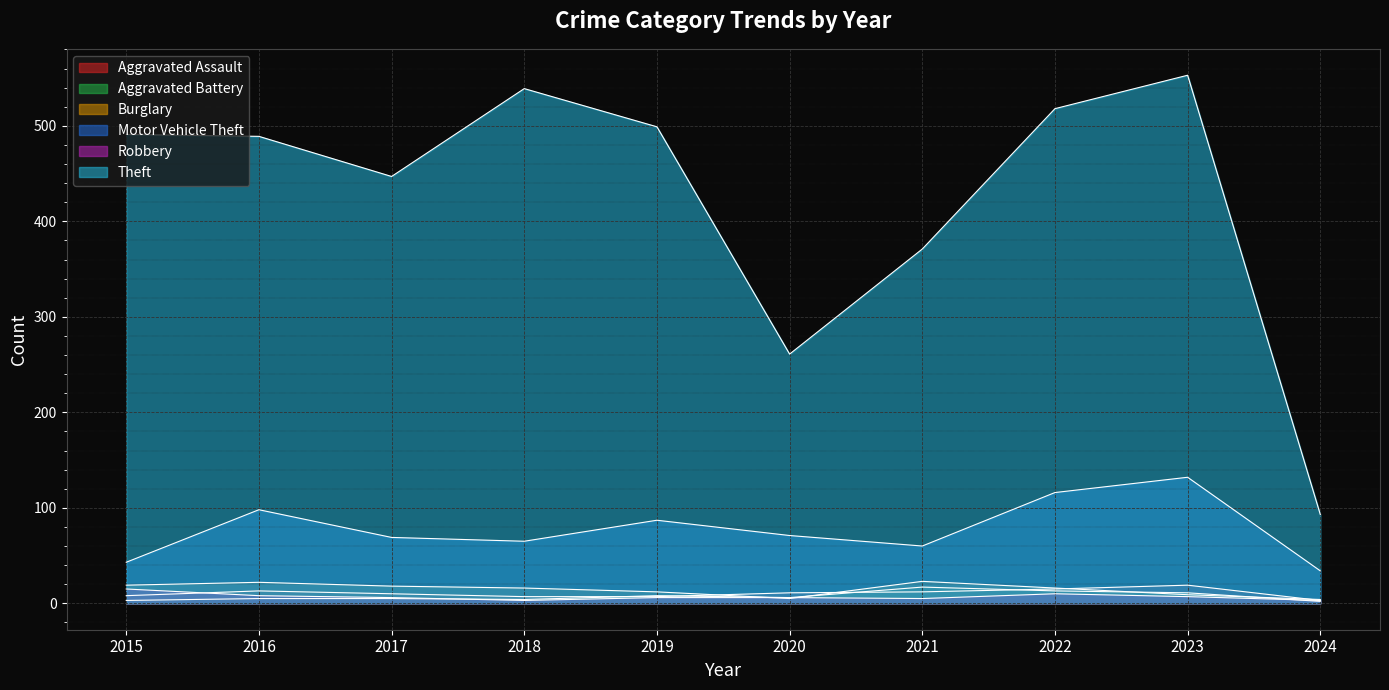

What are all the series names shown in the legend?

Aggravated Assault, Aggravated Battery, Burglary, Motor Vehicle Theft, Robbery, Theft